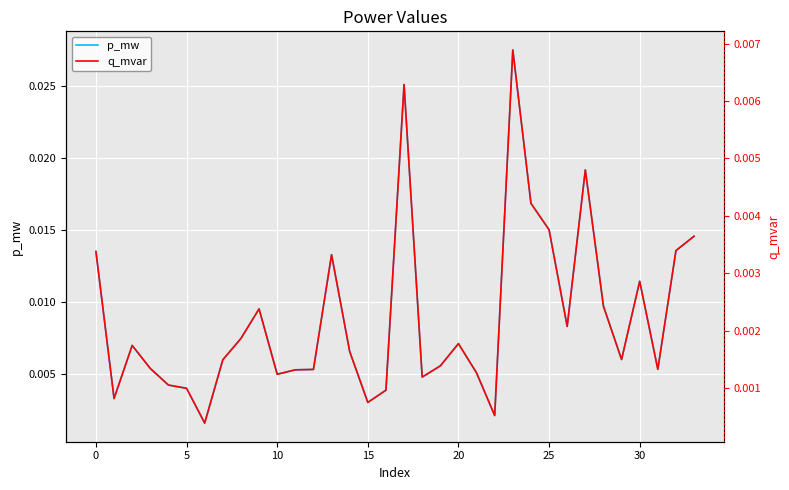

Which series has the widest spread of values?

p_mw